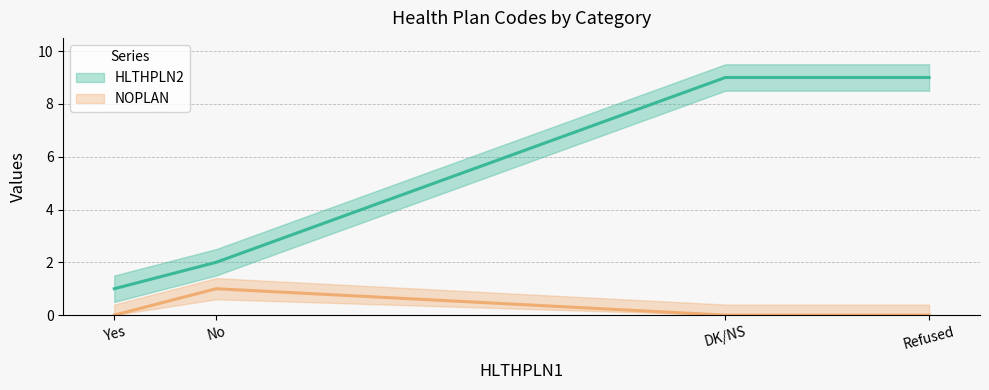

What are all the series names shown in the legend?

HLTHPLN2, NOPLAN